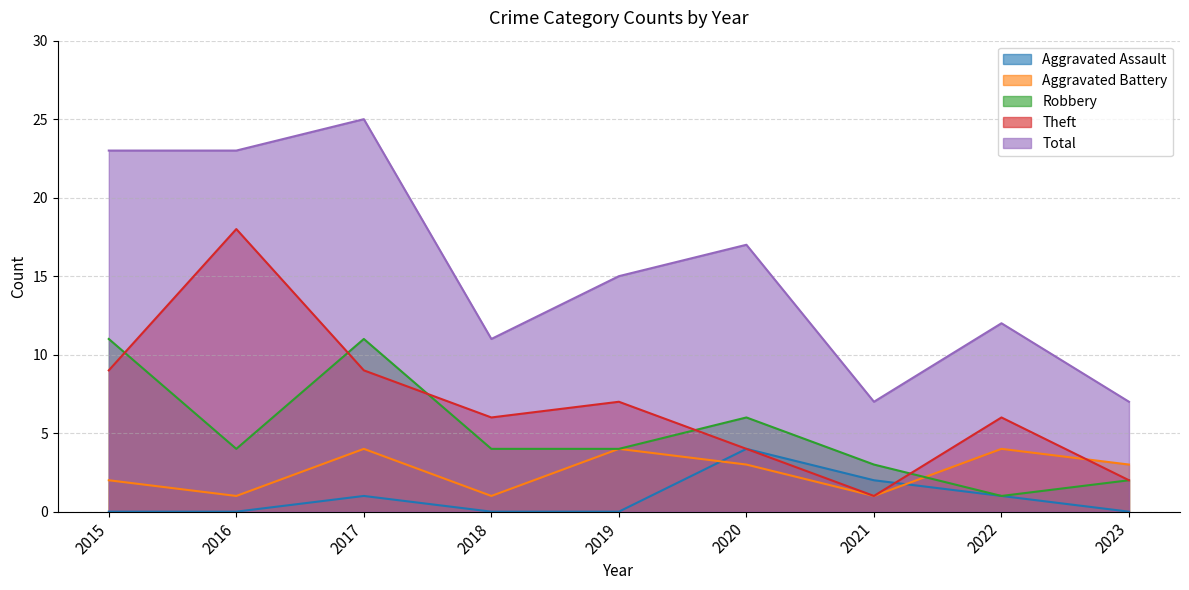

Which series has the largest range (max minus min)?

Total